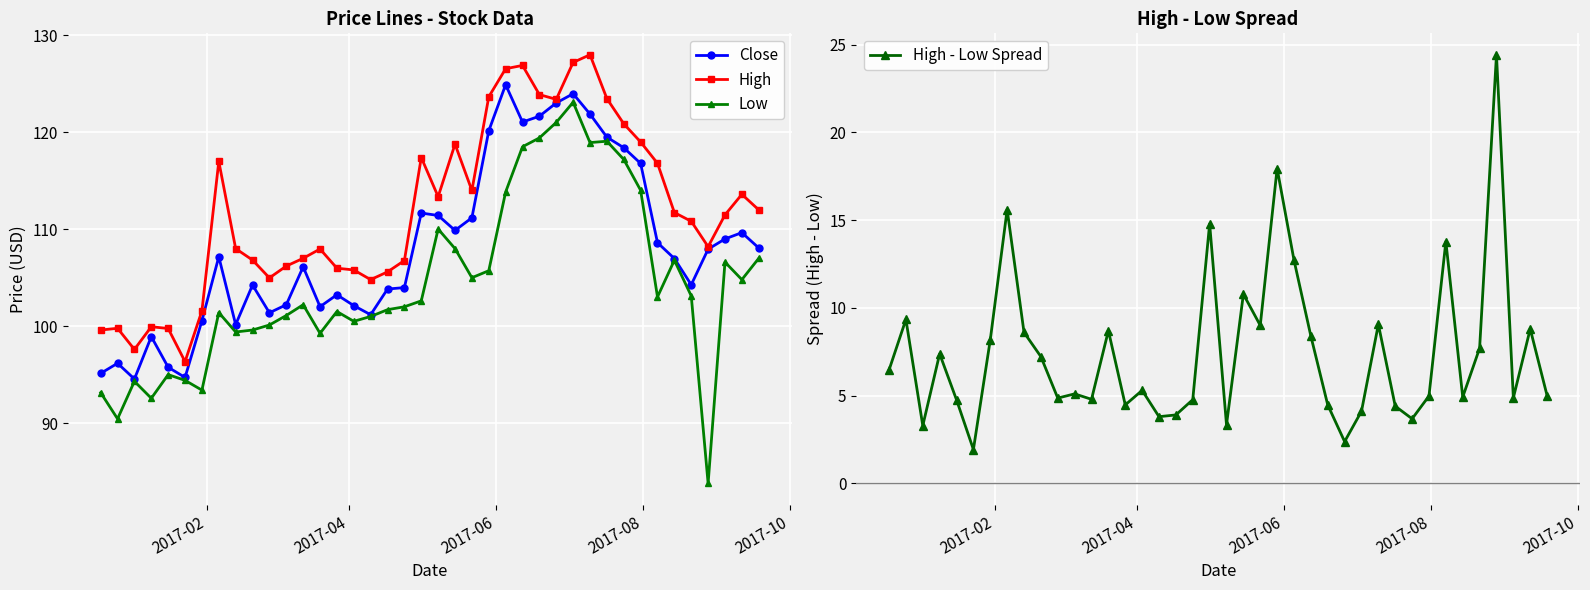

List the series in order of their peak value, lowest first.

High - Low Spread, Low, Close, High